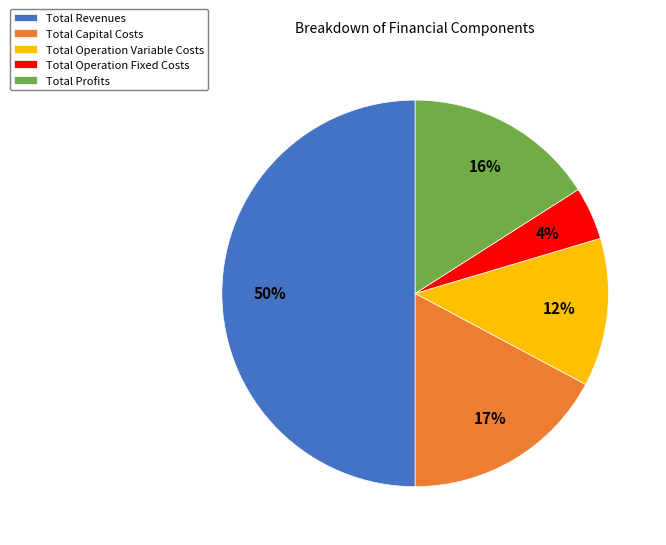

What is the largest slice in the pie chart?

Total Revenues